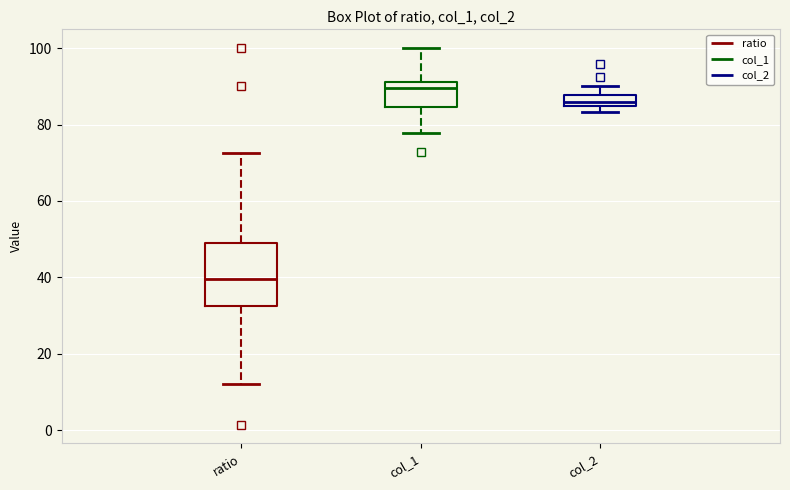

Which box has the highest median line?

col_1